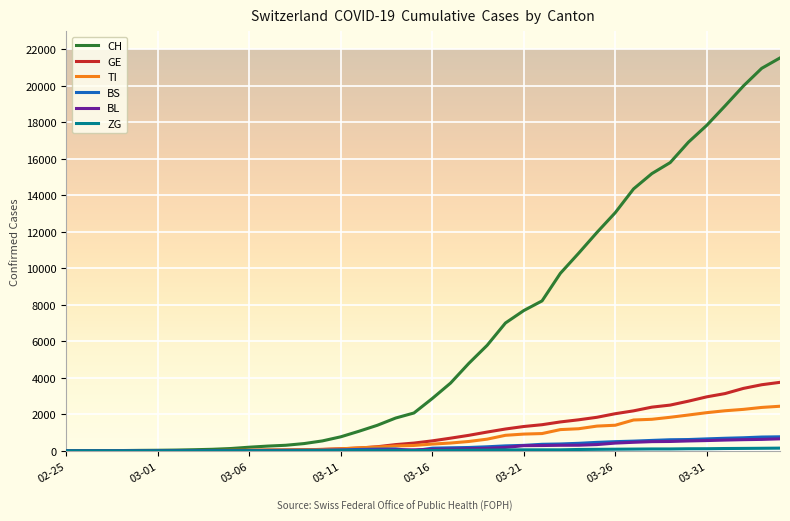

What is the highest value of the BS series?

767